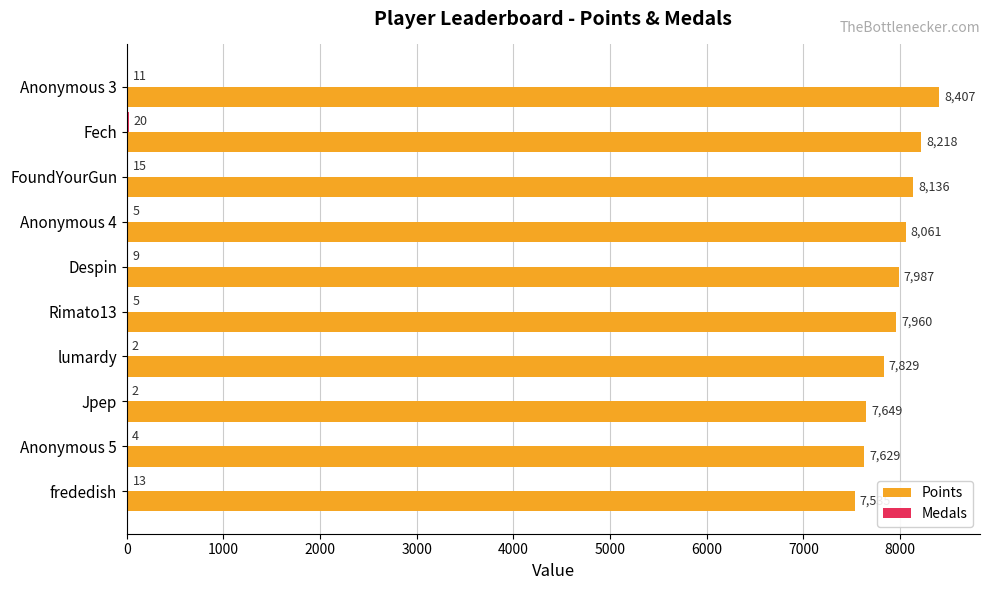

The value of Points at FoundYourGun is 3799. True or false?

False